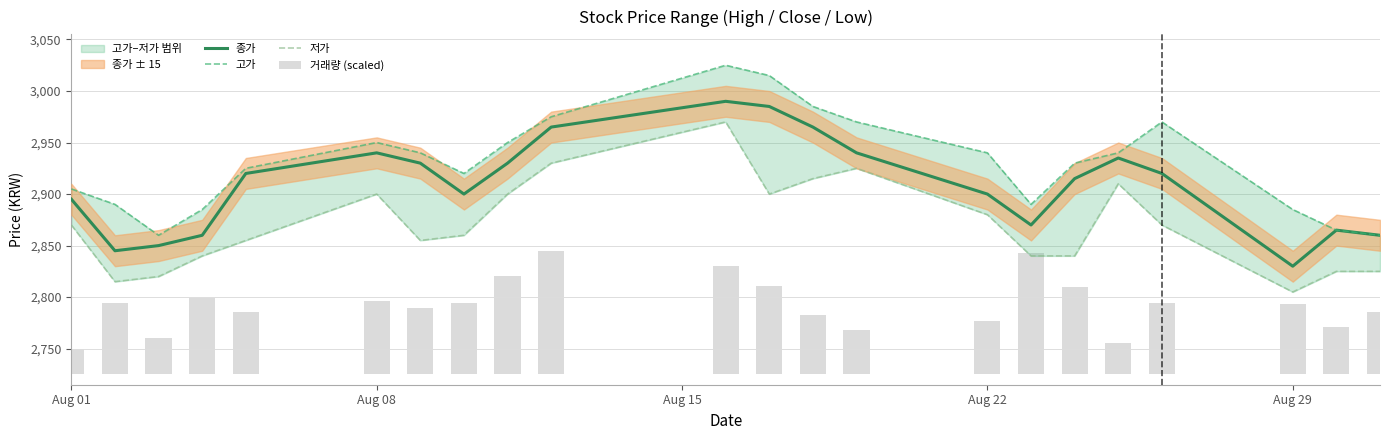

How many data points in 종가 are above 2920?

9